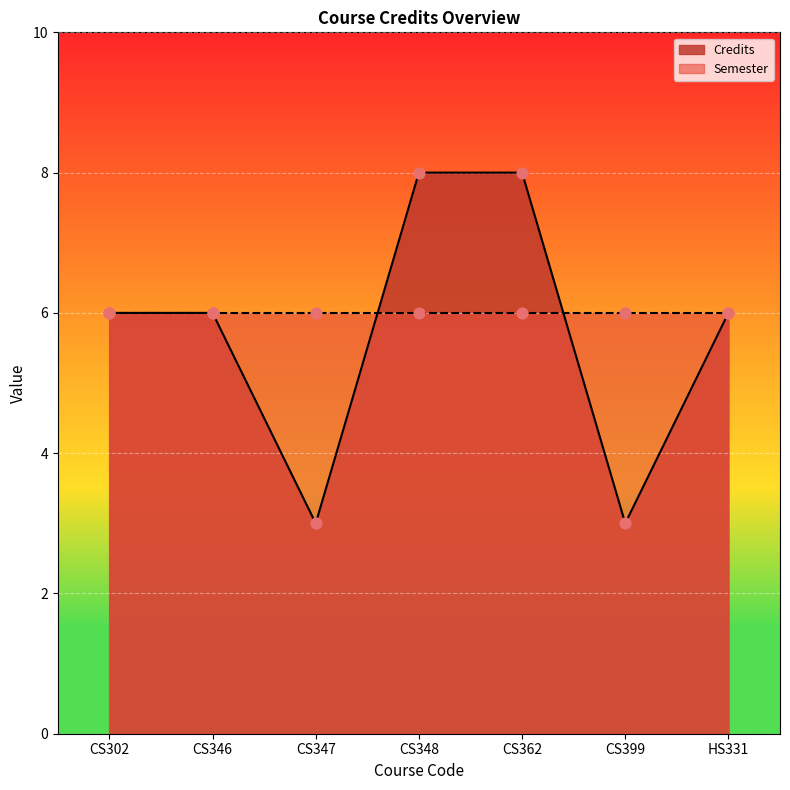

Between CS302 and CS348, which is larger?

CS348